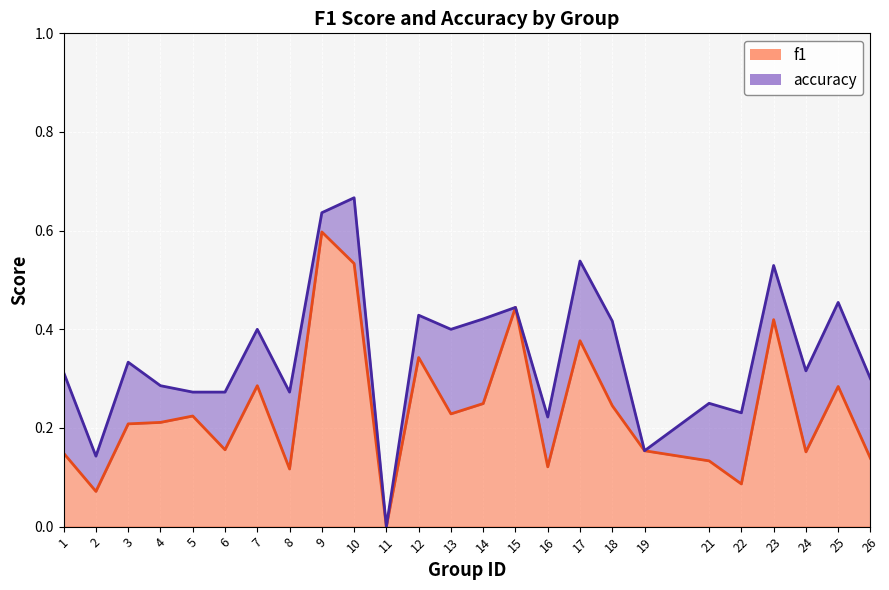

True or false: accuracy and f1 intersect in this chart.

False